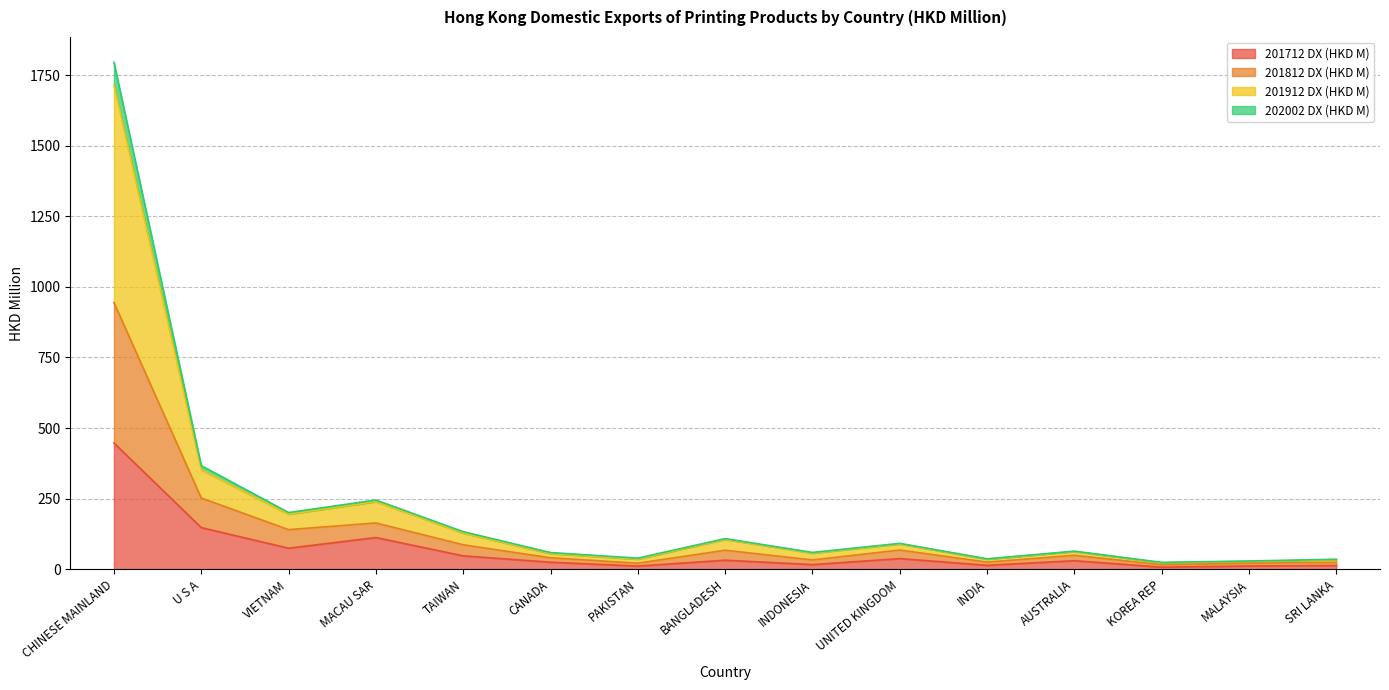

At which category is the sum across all series the highest?

CHINESE MAINLAND